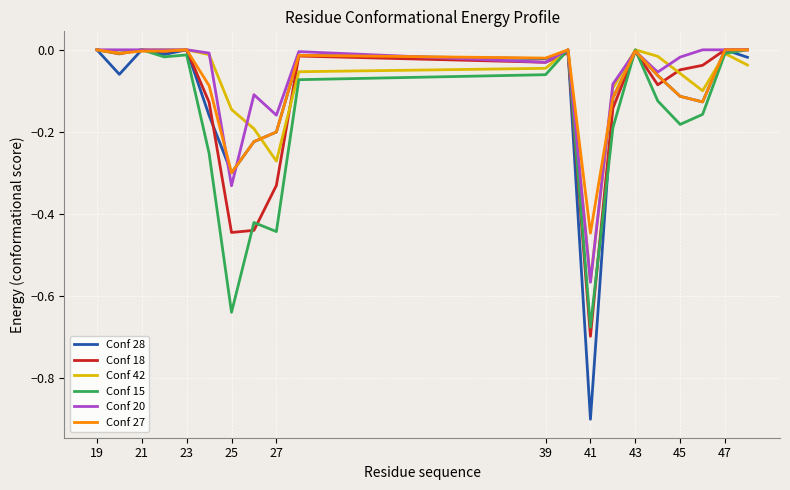

How many lines are shown in the chart?

6